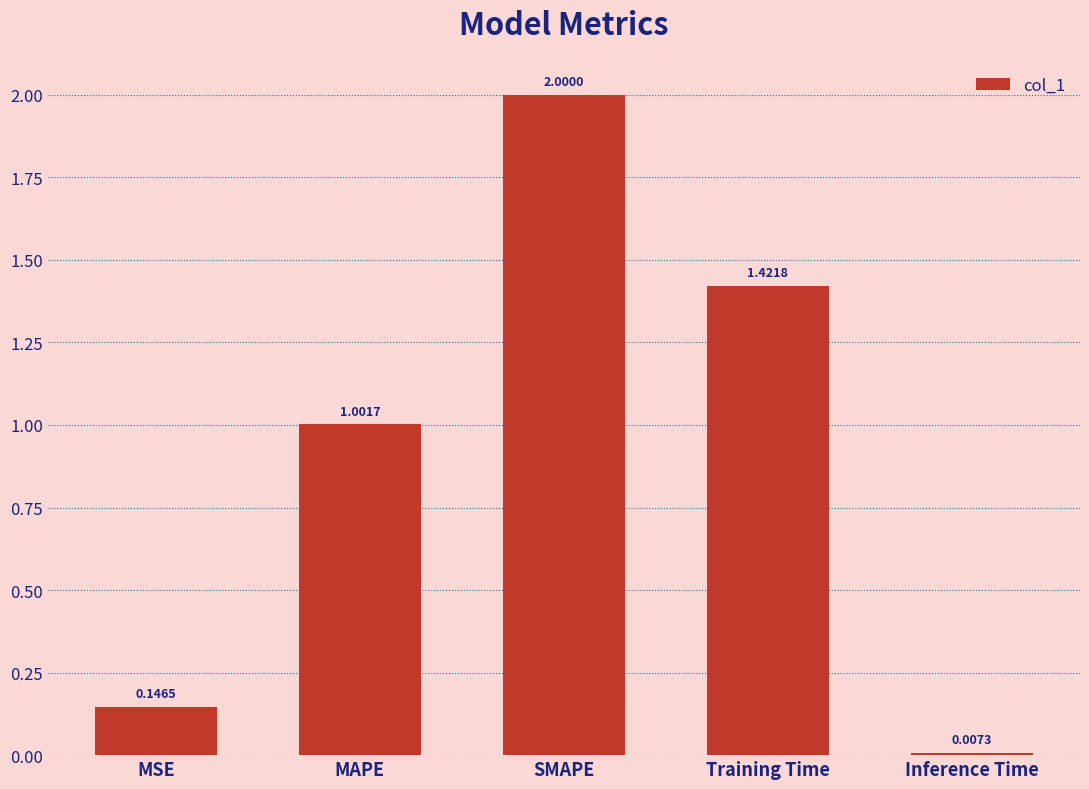

Between Training Time and MSE, which is larger?

Training Time